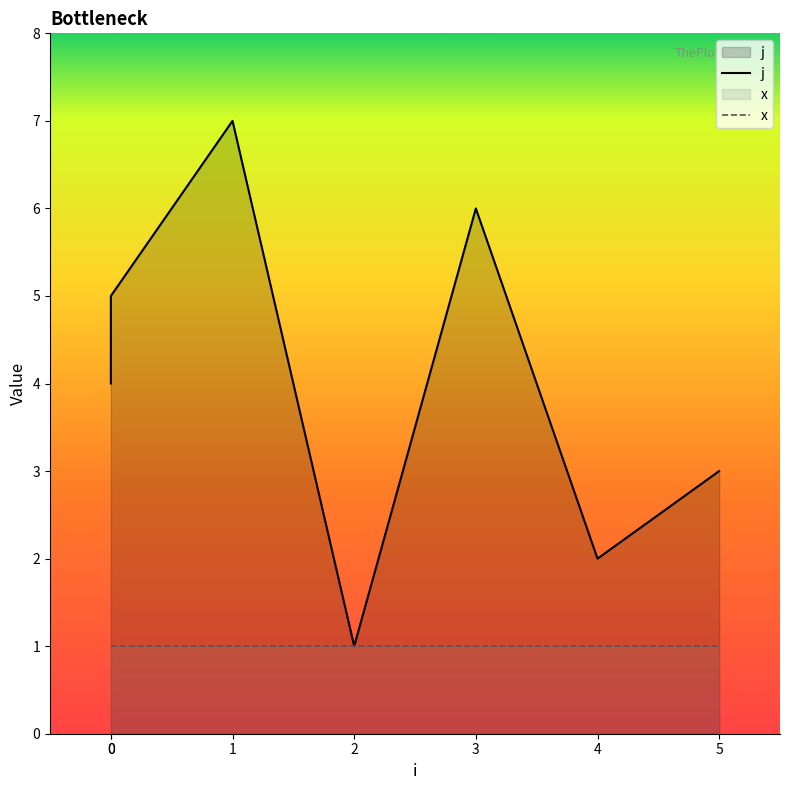

What is the average value of the j series?

4